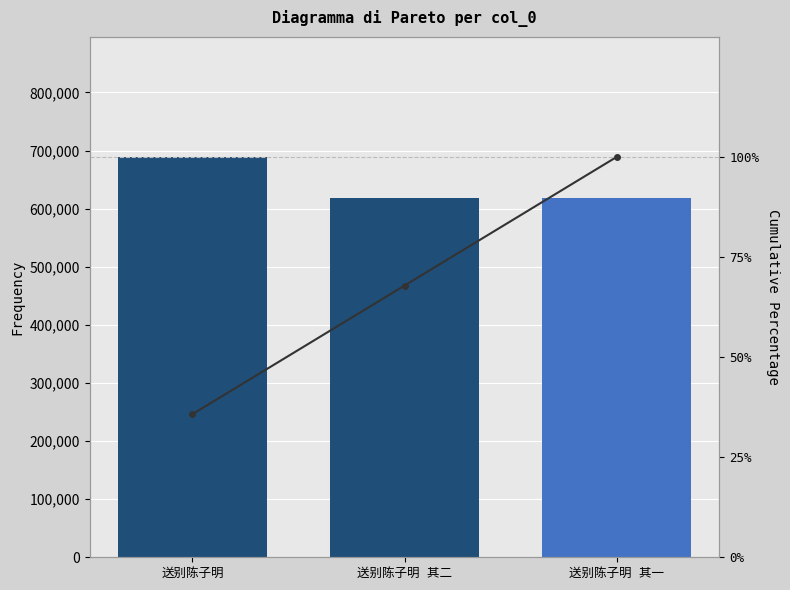

Which label corresponds to the smallest value in the chart?

送别陈子明